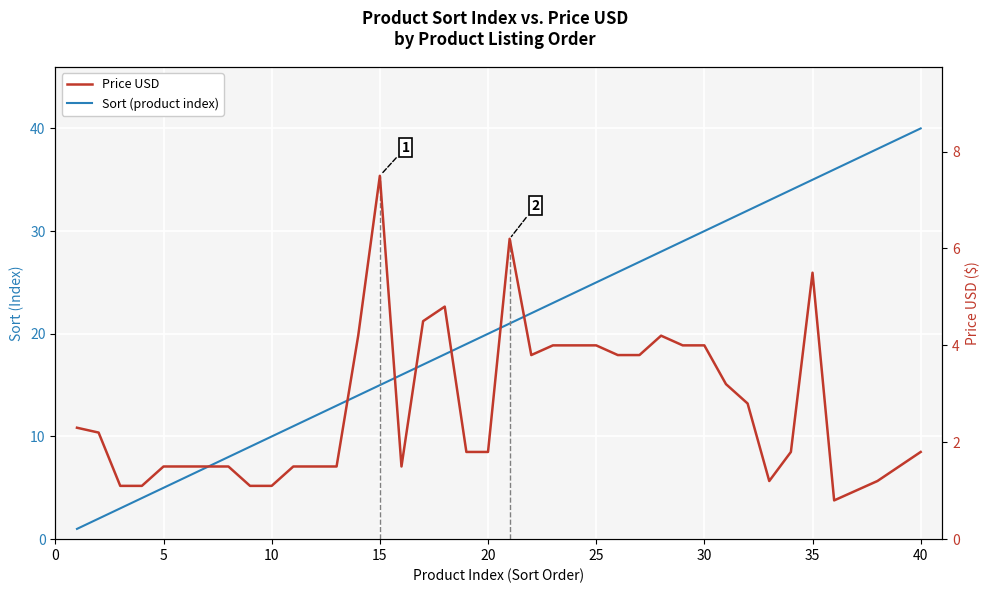

Is it true that Sort (product index) equals 7.8 at 22?

False